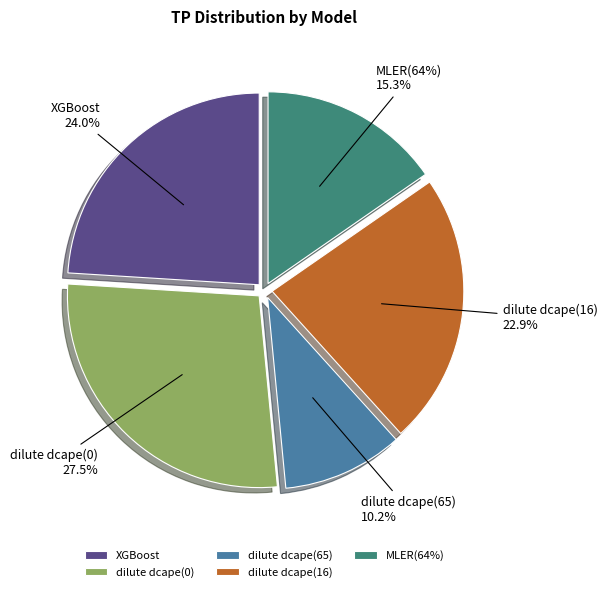

Is dilute dcape(65) the majority of the pie?

No